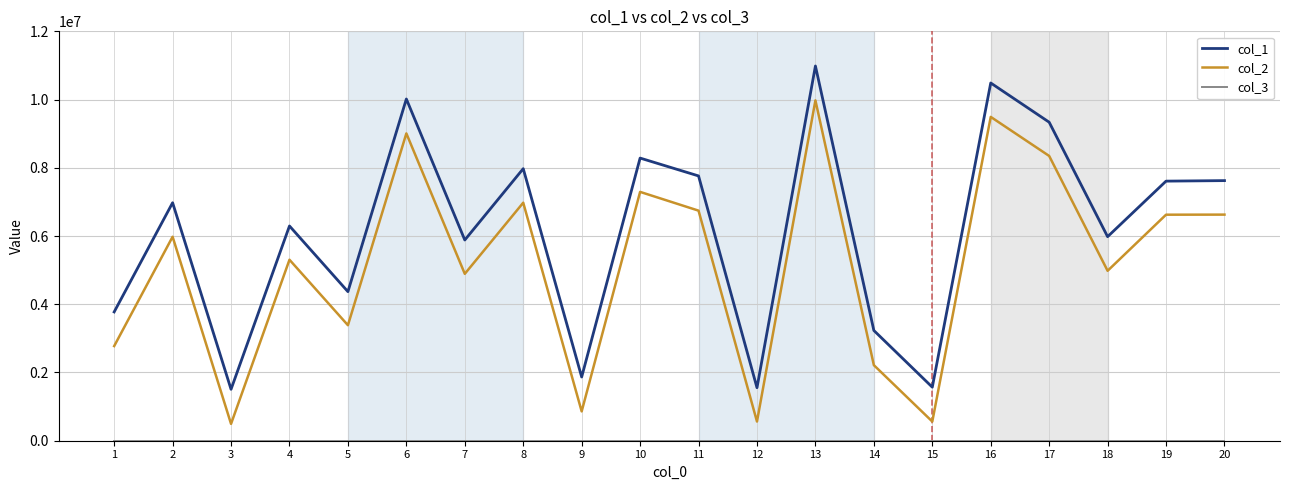

True or false: col_2 and col_1 cross at least once.

False